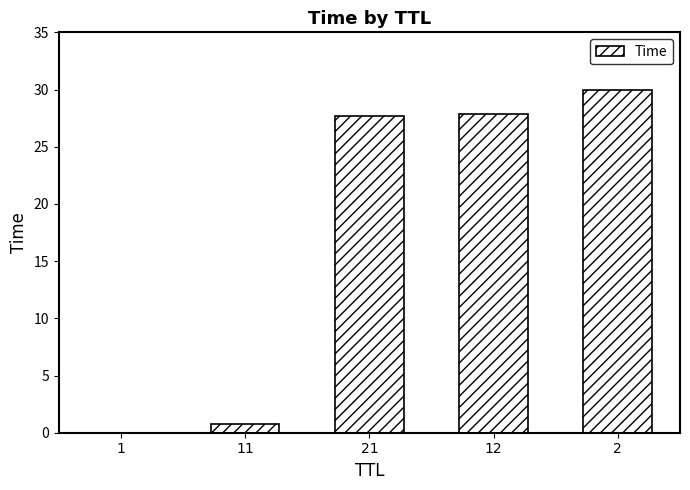

Where does the data first go above 27?

21